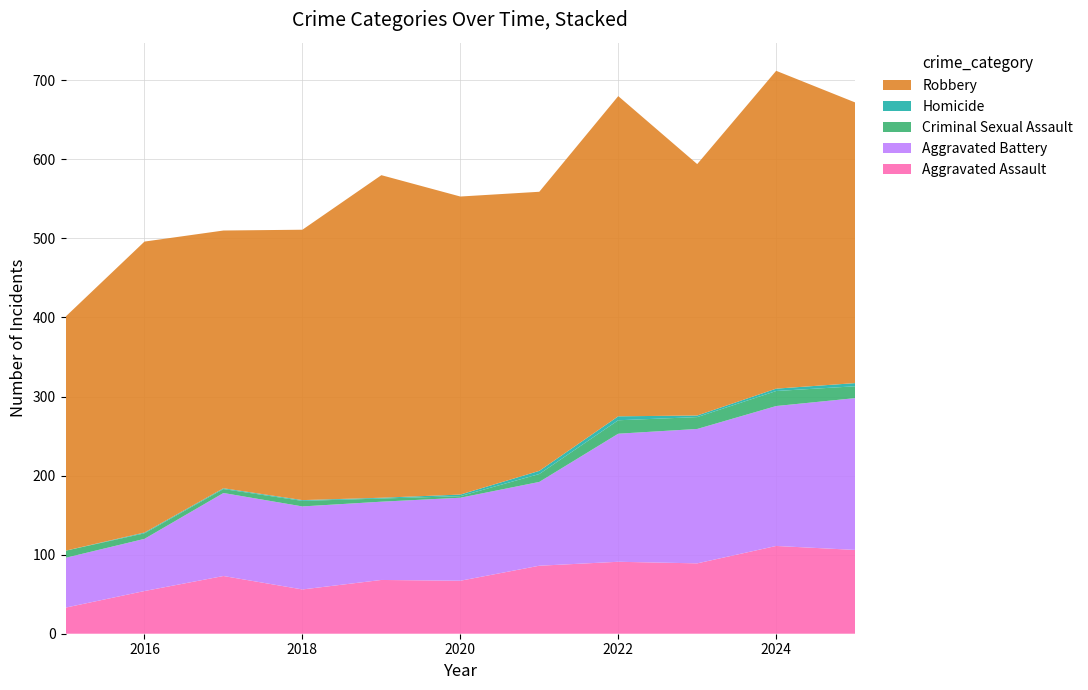

Reading left to right, what are all the values shown in this chart?

Aggravated Assault: 33	54	73	56	68	67	86	91	89	111	106
Aggravated Battery: 63	66	105	105	99	105	106	162	170	177	192
Criminal Sexual Assault: 9	7	5	7	4	2	10	17	15	19	15
Homicide: 0	1	1	1	1	2	4	5	2	3	4
Robbery: 296	368	326	342	408	377	353	405	318	402	355